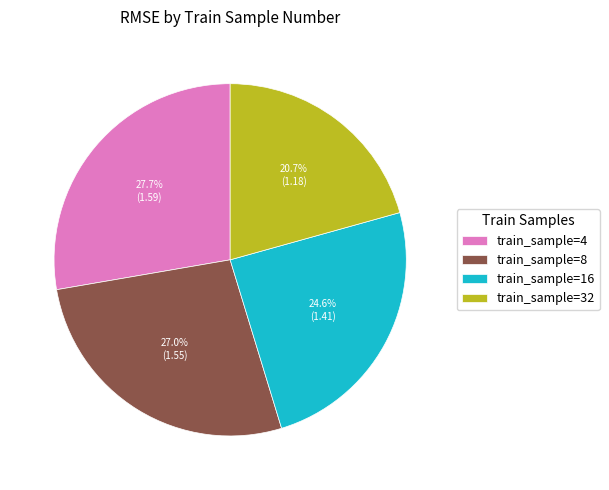

Which has a higher value, train_sample=16 or train_sample=4?

train_sample=4